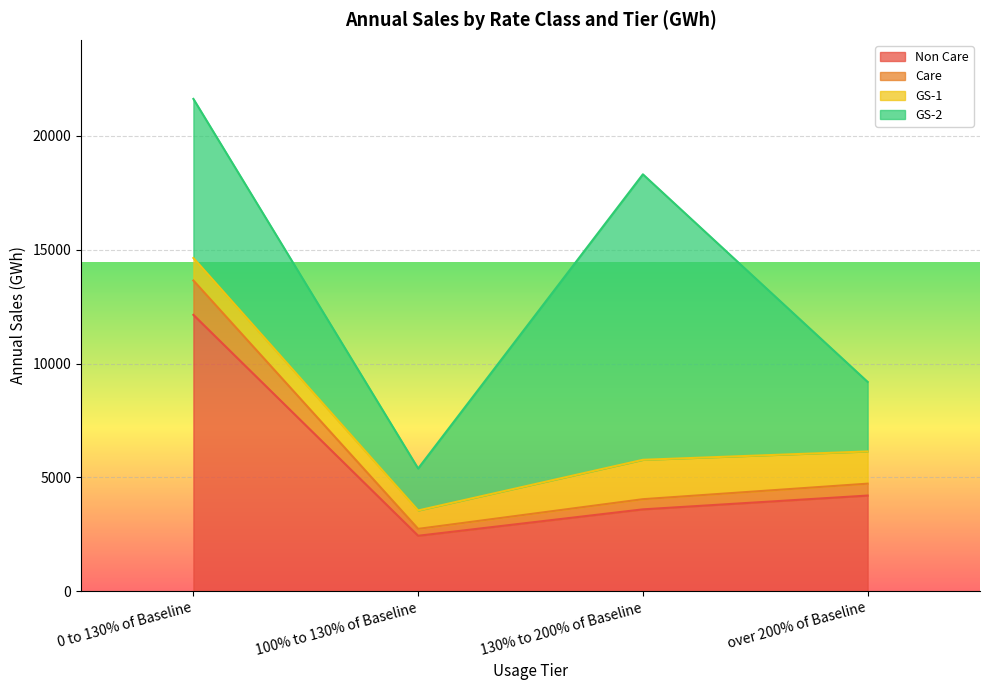

At which category is the sum across all series the highest?

0 to 130% of Baseline